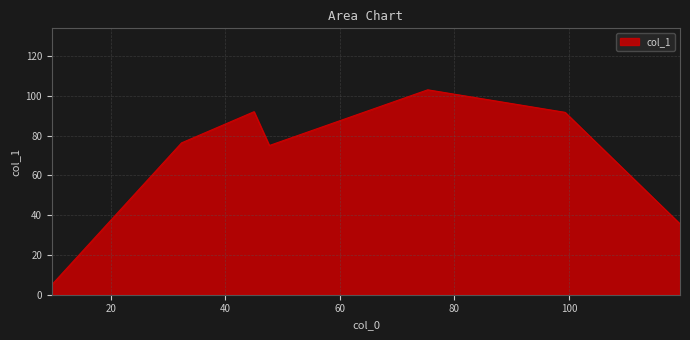

What is the greatest value displayed?

103.0